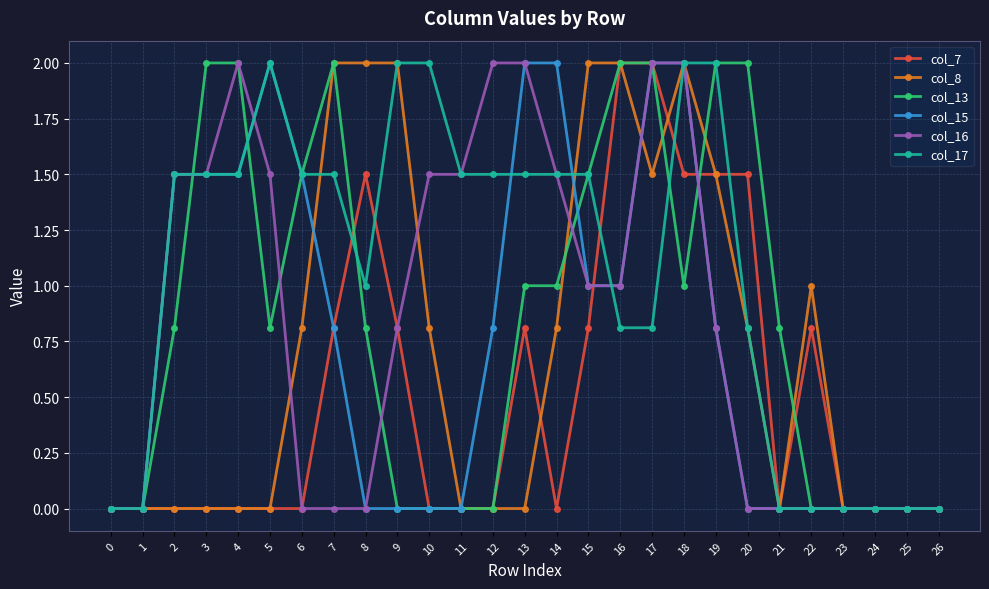

Is it true that col_13 equals -1.2 at 0?

False